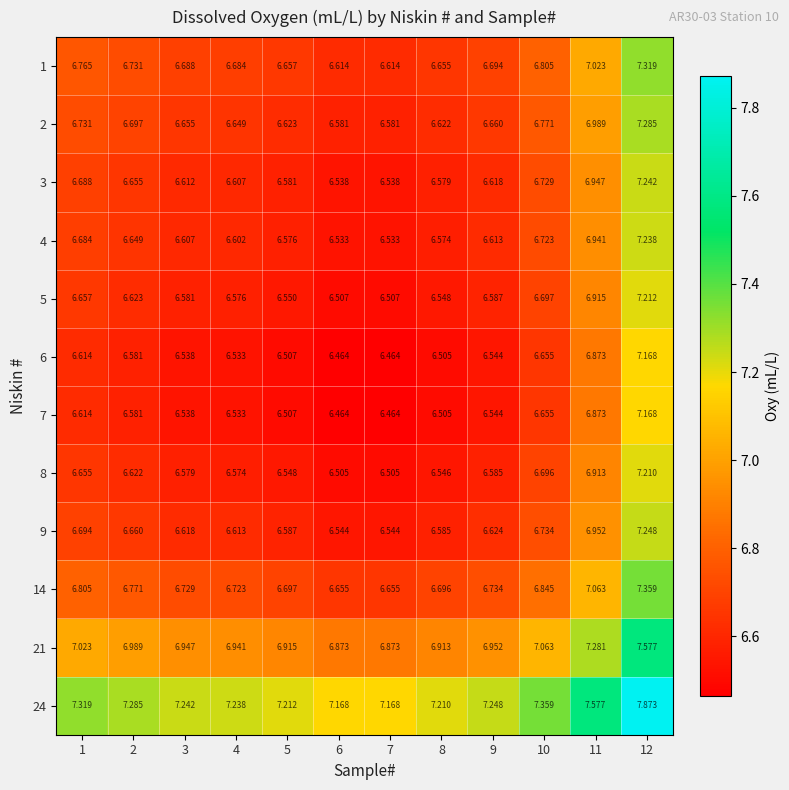

How many series are shown in this chart?

12